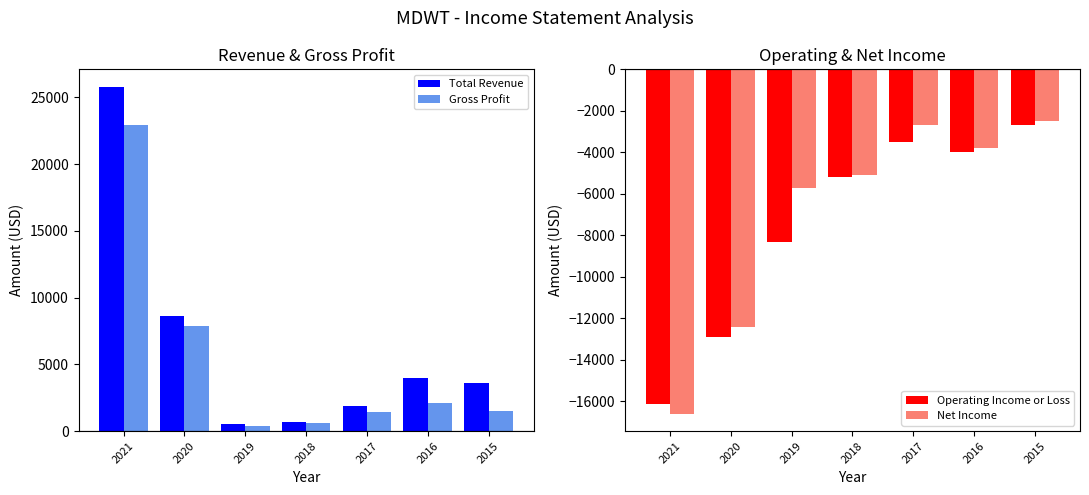

How many distinct data groups are displayed?

4